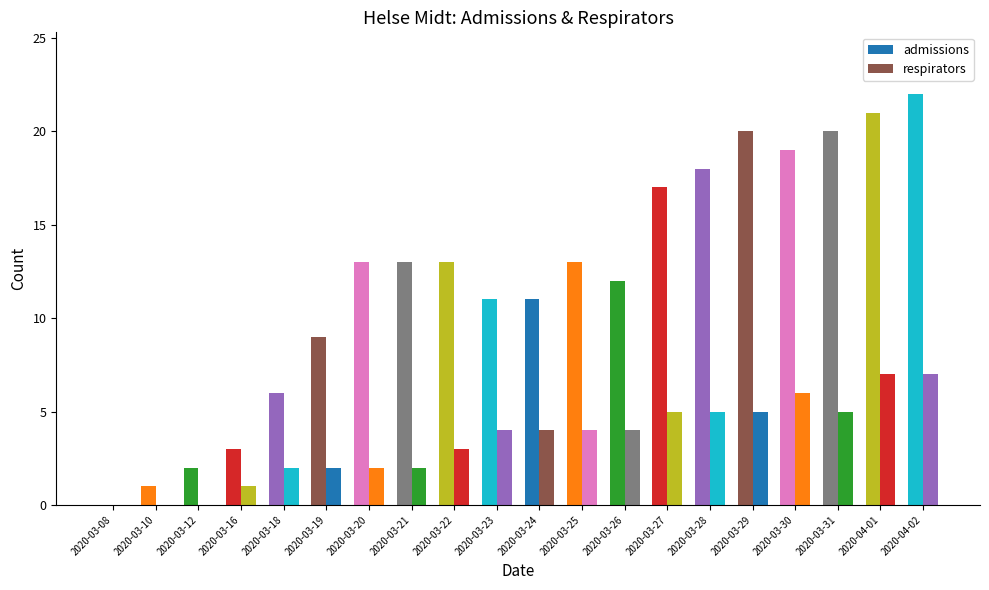

Rank the categories by admissions value from lowest to highest.

2020-03-08, 2020-03-10, 2020-03-12, 2020-03-16, 2020-03-18, 2020-03-19, 2020-03-23, 2020-03-24, 2020-03-26, 2020-03-20, 2020-03-21, 2020-03-22, 2020-03-25, 2020-03-27, 2020-03-28, 2020-03-30, 2020-03-29, 2020-03-31, 2020-04-01, 2020-04-02